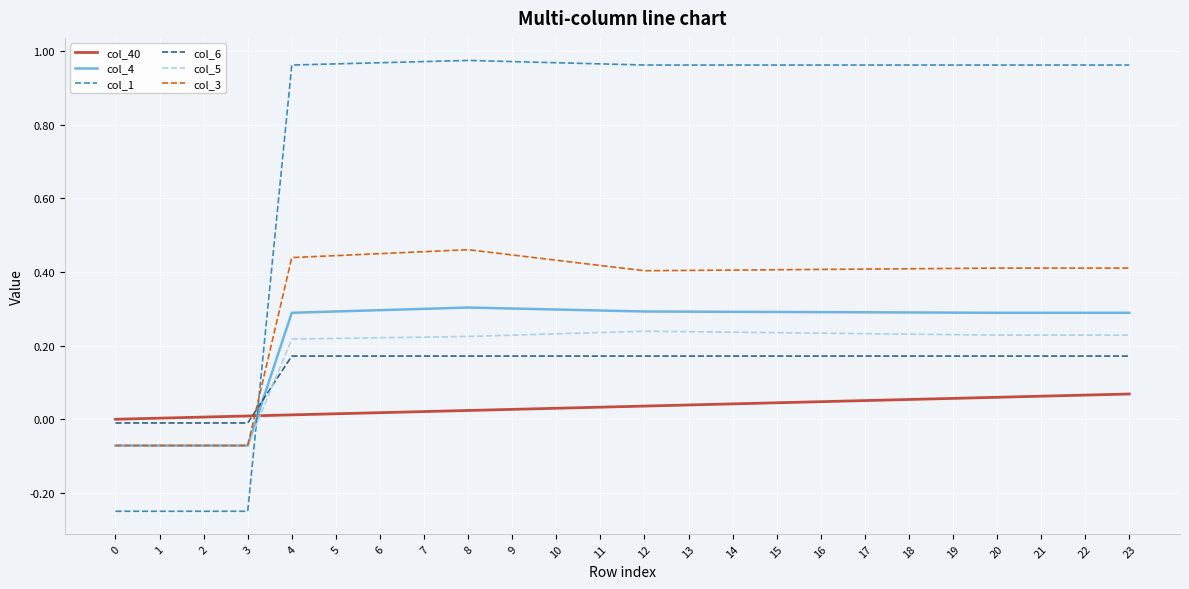

Where do col_5 and col_6 first cross each other?

3 and 4